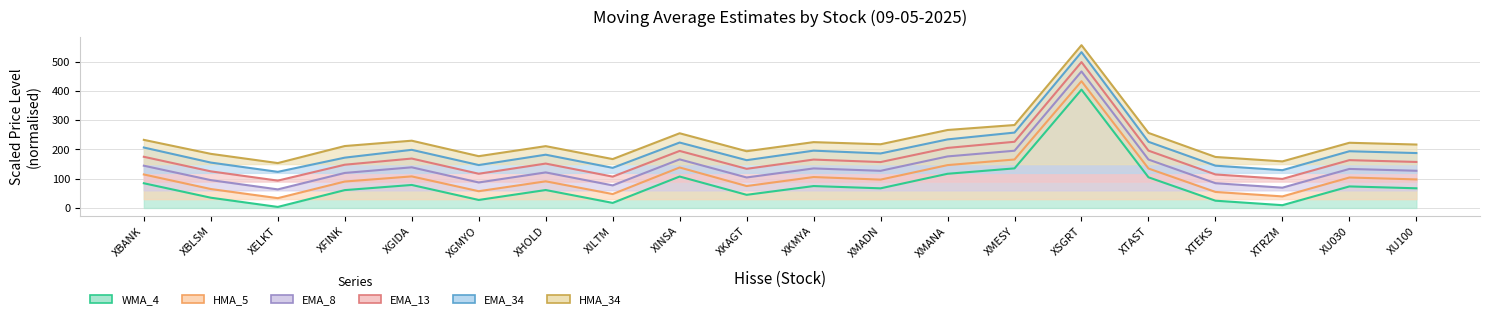

How many interior local peaks does the WMA_4 series have?

6